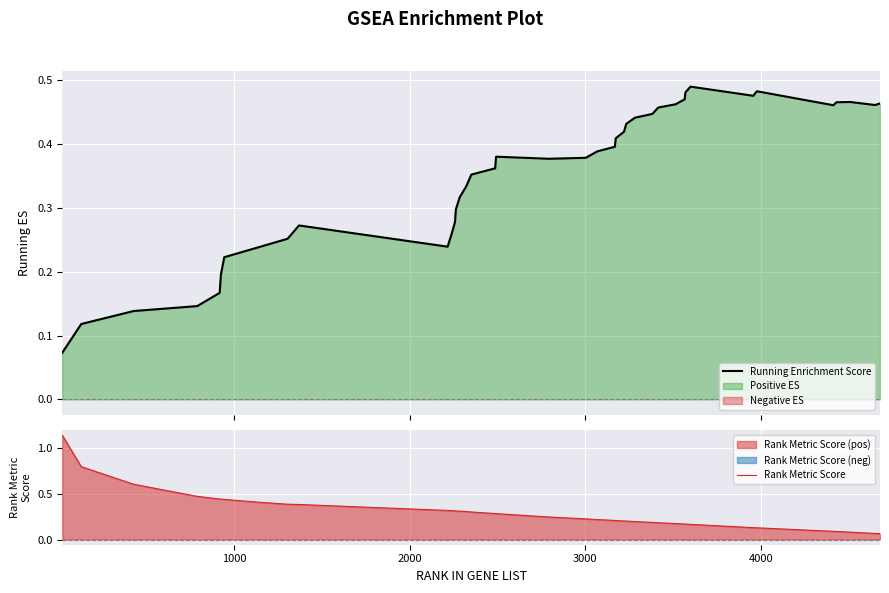

Which series has the largest range (max minus min)?

Rank Metric Score